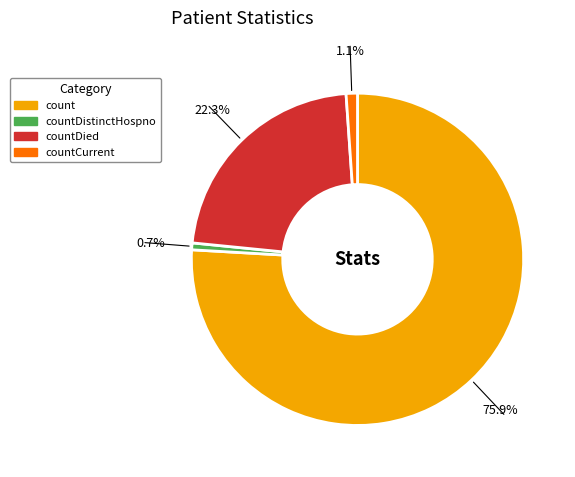

Is there a majority slice in this chart?

Yes